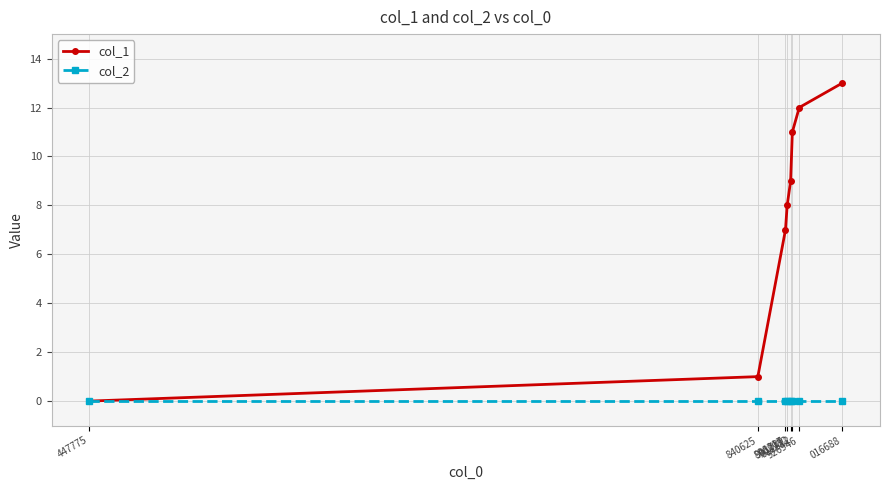

What is the label of the 5th point from the right?

901739